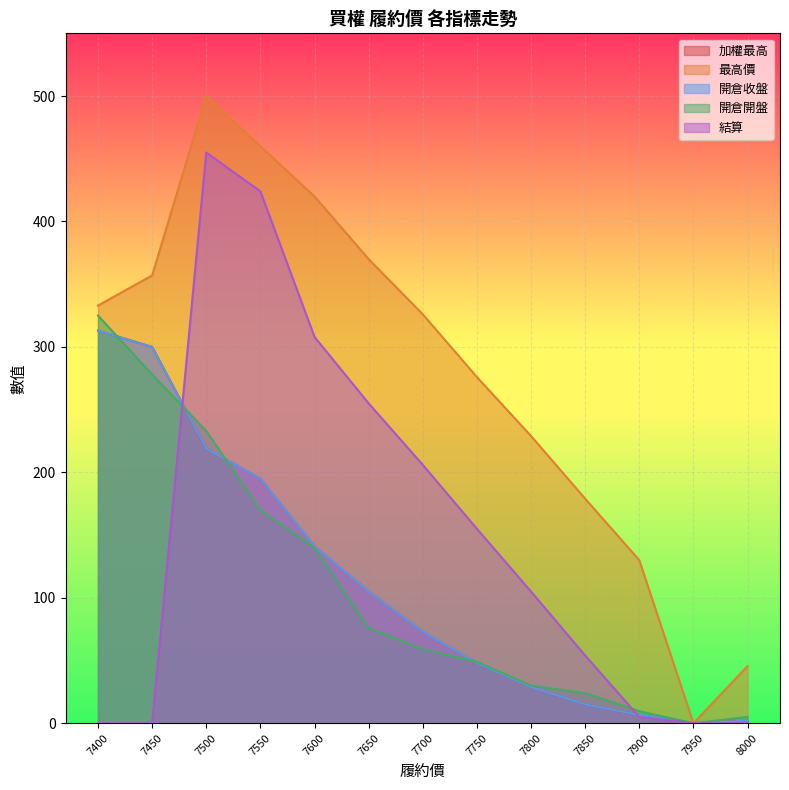

Reading left to right, what are all the values shown in this chart?

加權最高: 7400=313.0	7450=300.0	7500=219.0	7550=195.0	7600=141.0	7650=105.0	7700=73.0	7750=48.0	7800=29.0	7850=15.0	7900=6.6	7950=0.0	8000=2.0
最高價: 7400=333.0	7450=357.0	7500=500.0	7550=460.0	7600=420.0	7650=370.0	7700=326.0	7750=276.0	7800=229.0	7850=179.0	7900=130.0	7950=0.0	8000=45.5
開倉收盤: 7400=313.0	7450=300.0	7500=219.0	7550=195.0	7600=141.0	7650=105.0	7700=73.0	7750=48.0	7800=29.0	7850=15.0	7900=6.6	7950=0.0	8000=2.0
開倉開盤: 7400=325.0	7450=278.0	7500=233.0	7550=170.0	7600=140.0	7650=76.0	7700=59.0	7750=49.0	7800=30.0	7850=24.0	7900=9.6	7950=0.0	8000=5.0
結算: 7400=0.0	7450=0.0	7500=455.0	7550=424.0	7600=308.0	7650=255.0	7700=206.0	7750=155.0	7800=105.0	7850=54.0	7900=5.0	7950=0.0	8000=0.1